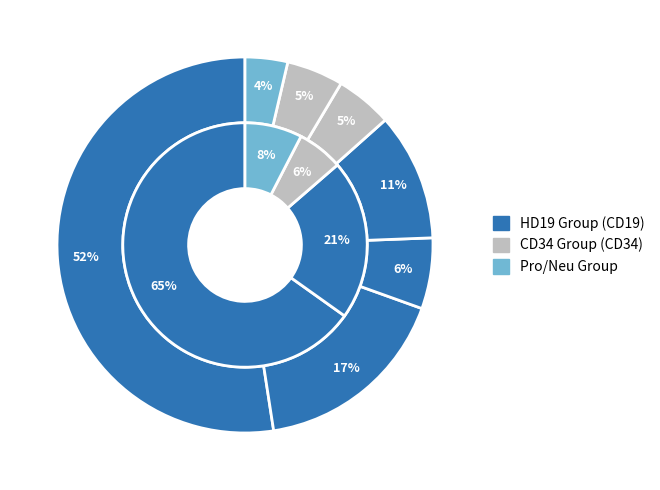

How many segments does this pie chart have?

7